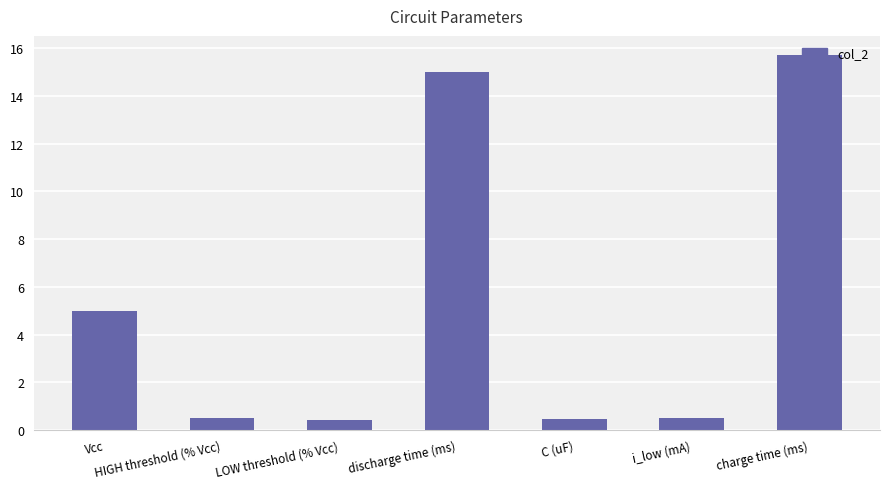

What is the greatest value displayed?

15.7